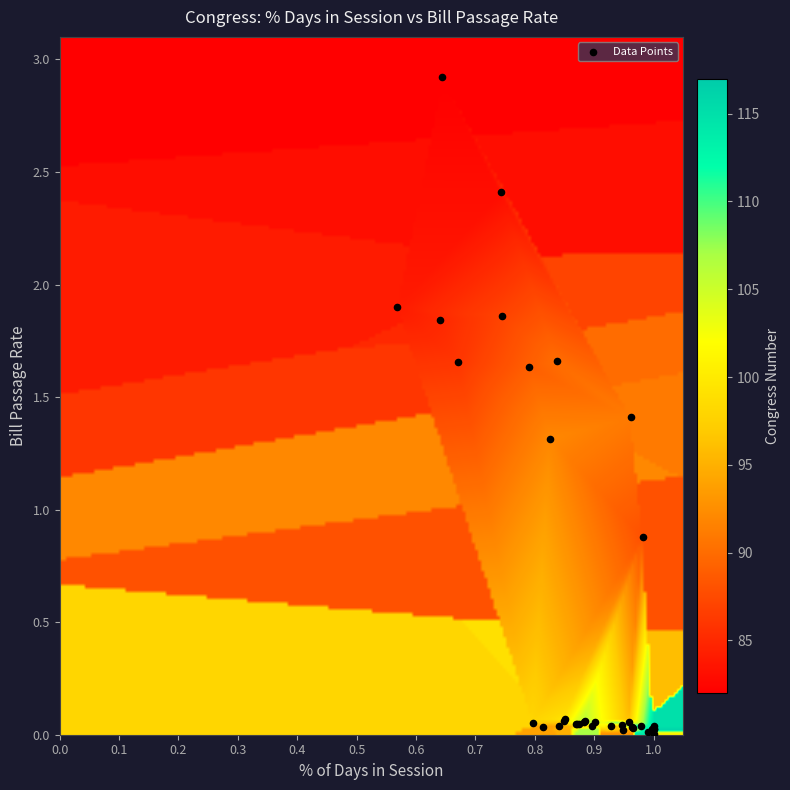

What Y value in the scatter plot is closest to 1?

0.9